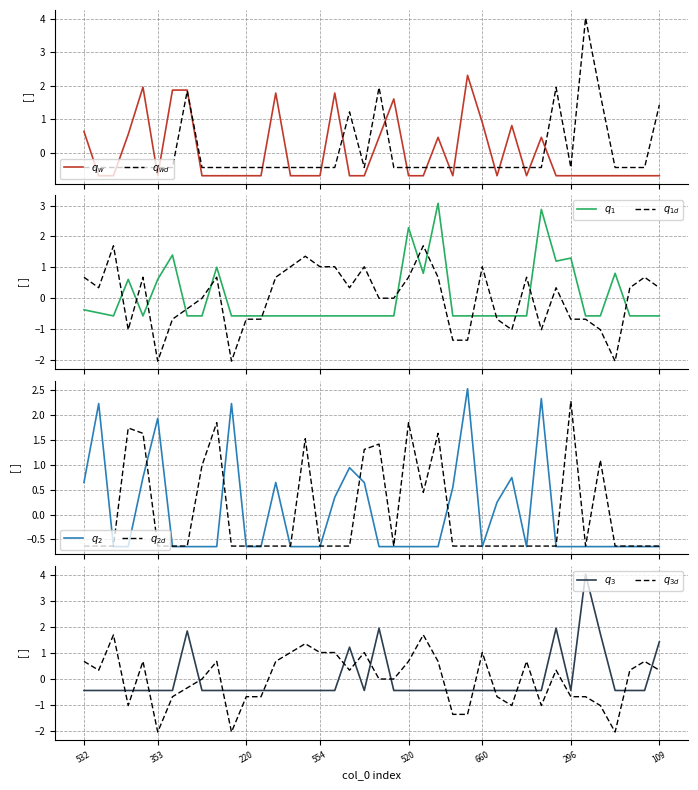

How many values in D2 are below zero?

26